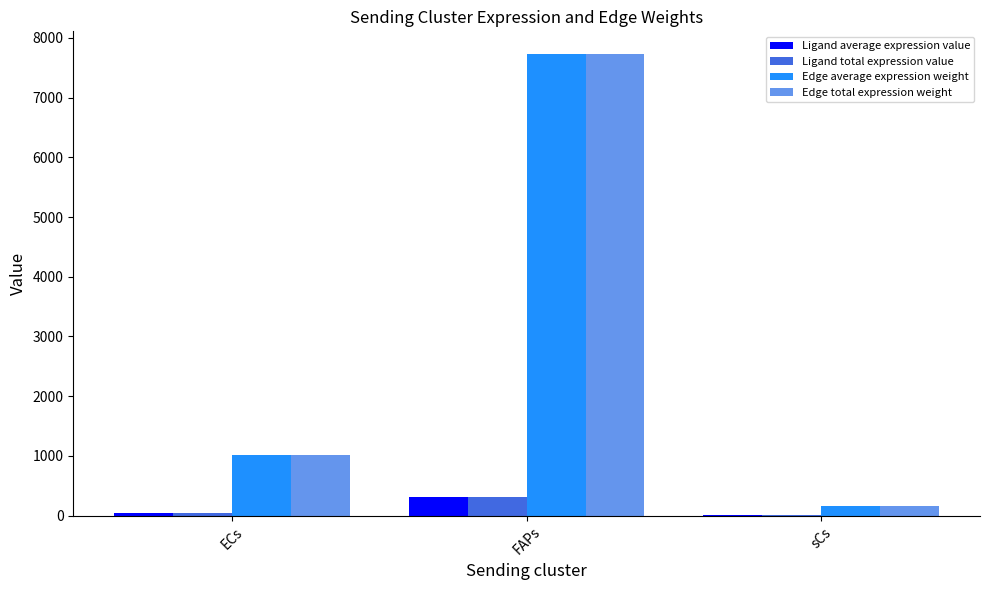

At which category is the sum across all series the highest?

FAPs